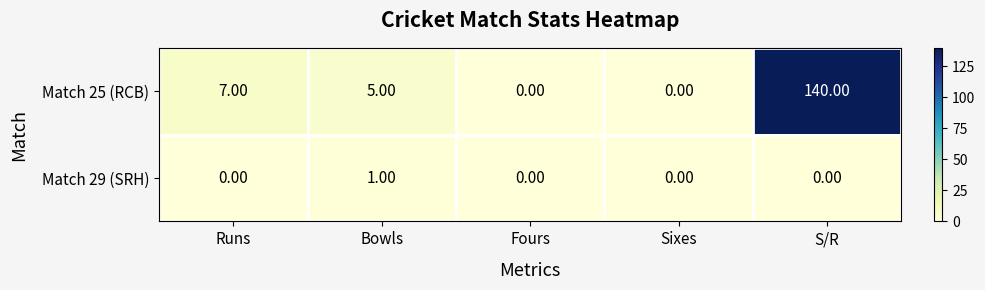

List the series in order of their peak value, lowest first.

Match 29 (SRH), Match 25 (RCB)